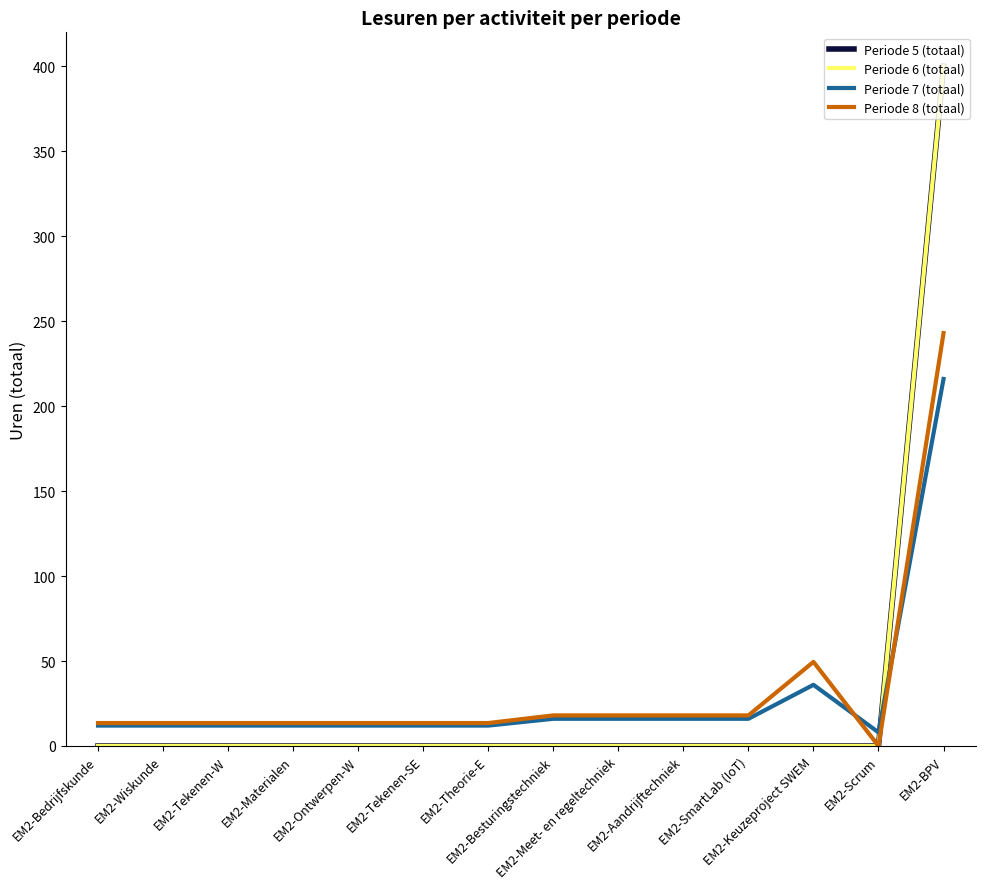

What is the difference between the Periode 5 (totaal) values at EM2-Besturingstechniek and EM2-BPV?

400.0